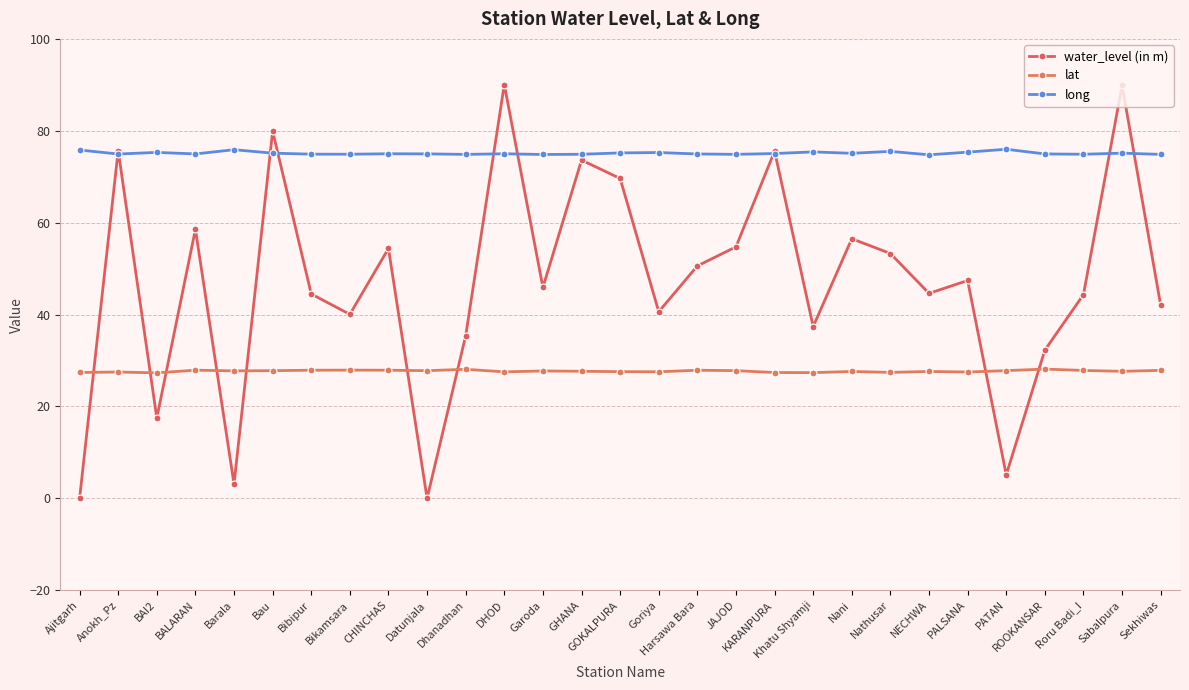

The water_level (in m) series shows 0.0 at Ajitgarh. True or false?

True